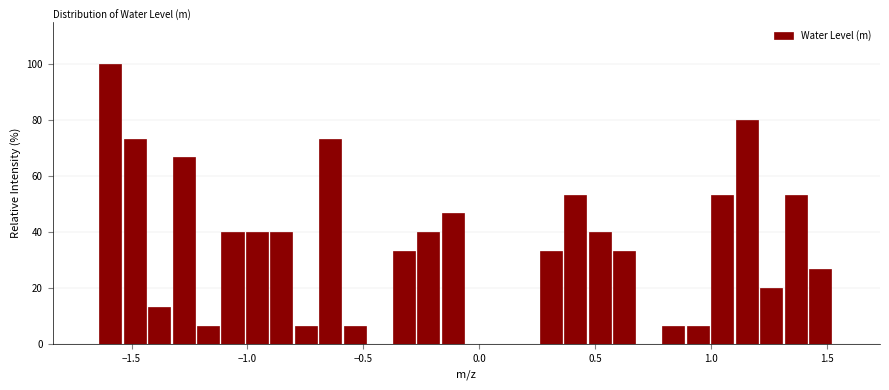

Read against the x-axis, roughly where is the centre of the tallest bar?

-1.60